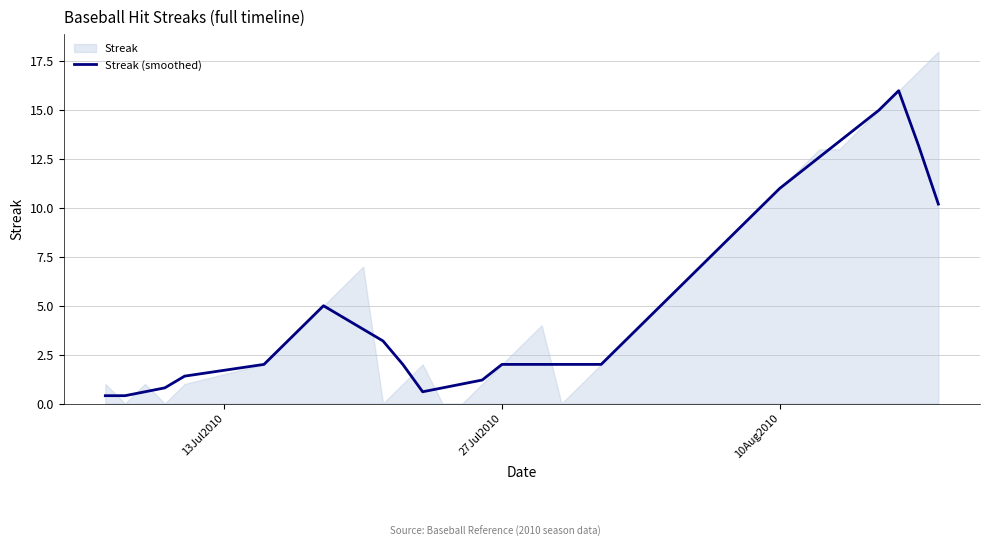

Is it true that Streak (smoothed) equals 11.0 at 10Aug2010?

True